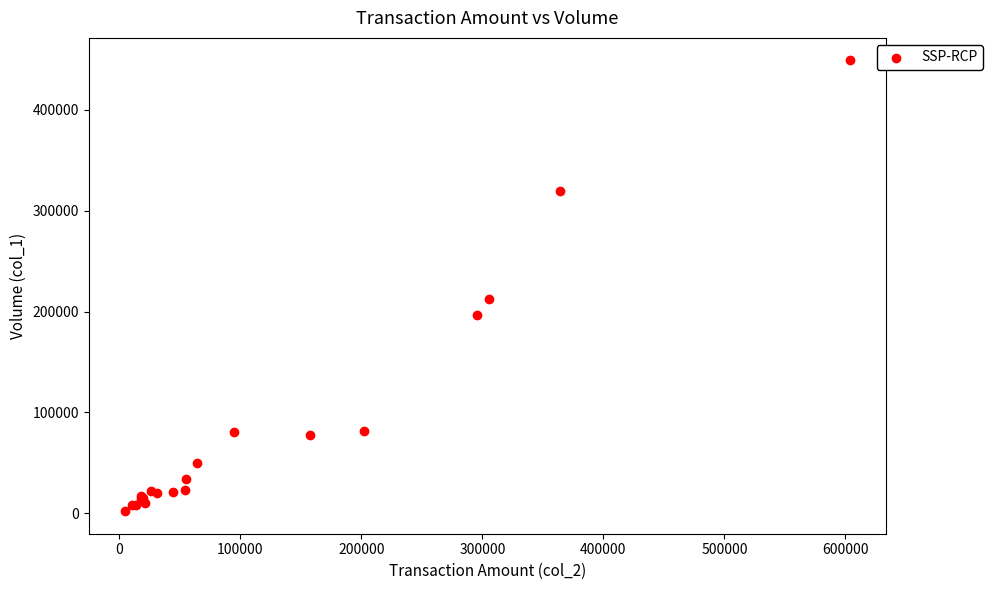

What Y value in the scatter plot is closest to 225500?

212000